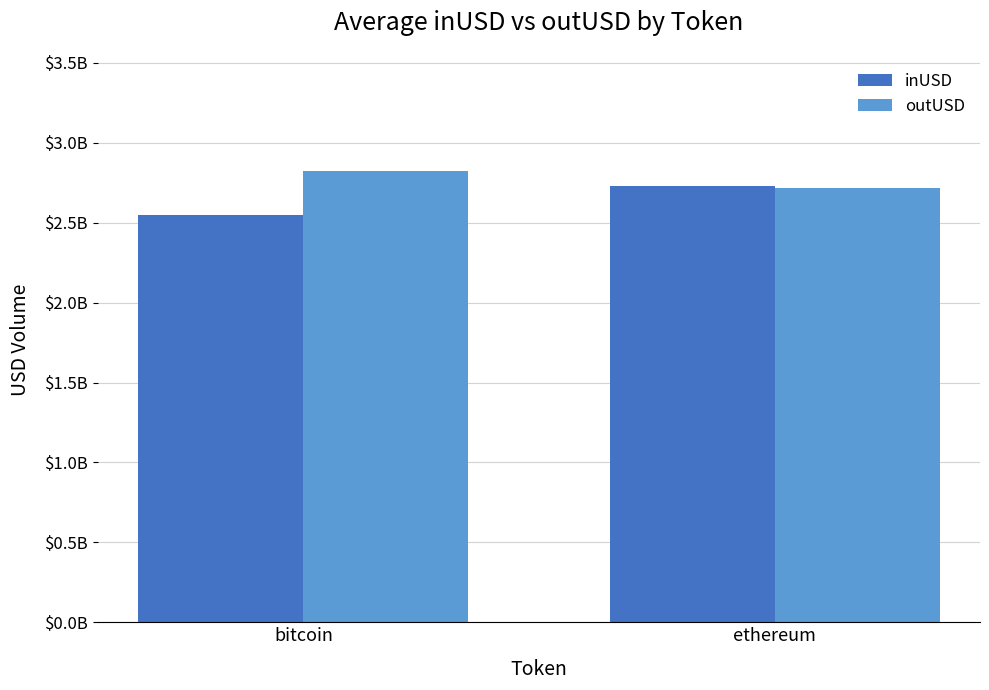

Where is inUSD nearest to the value 2636938372?

bitcoin